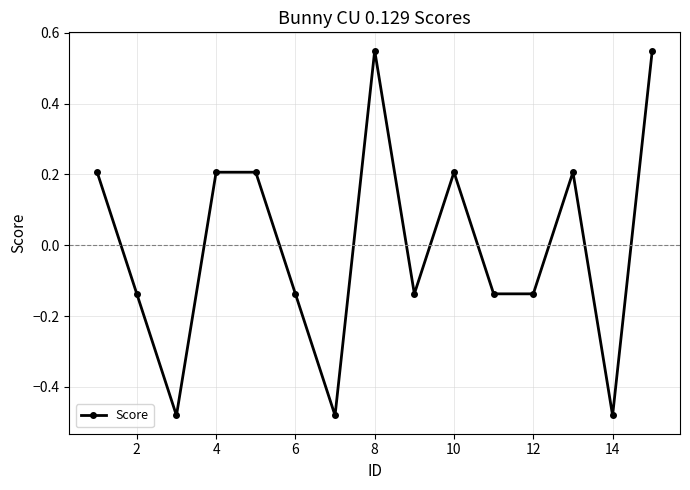

What is the difference between the maximum and minimum values?

1.0